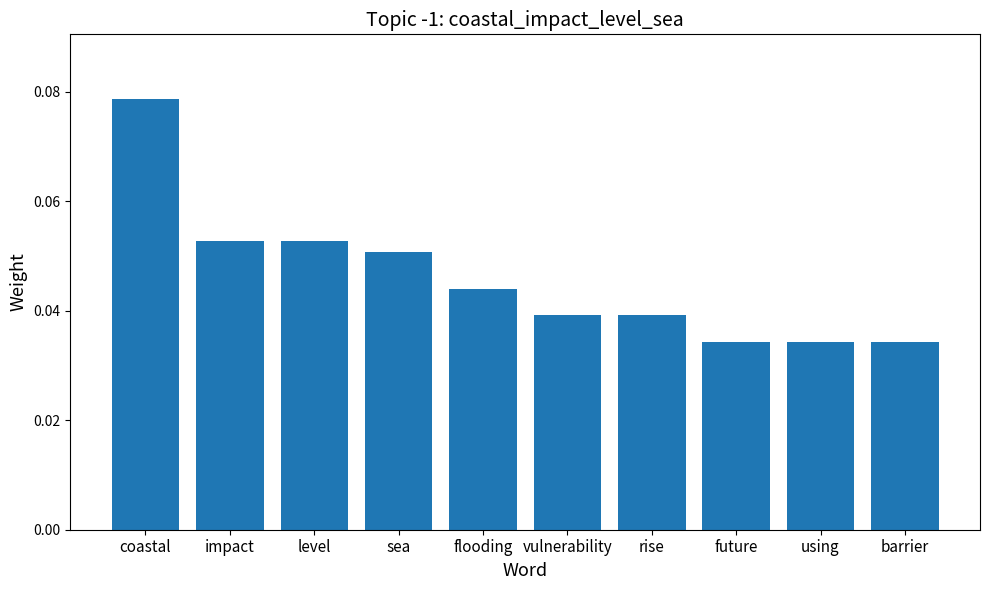

Between coastal and future, which is larger?

coastal